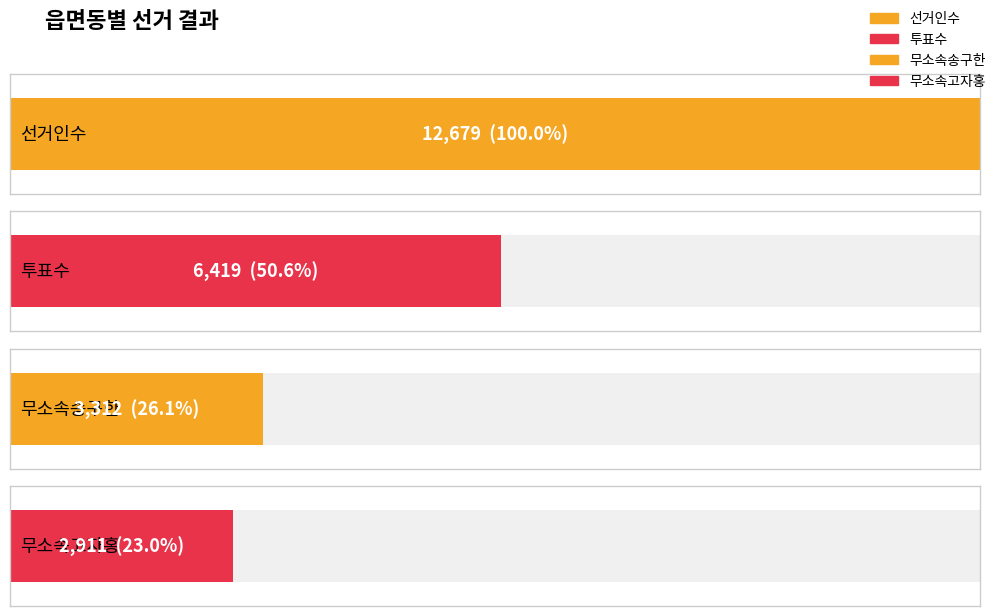

What is the difference between the maximum and minimum values in the 선거인수 series?

12679